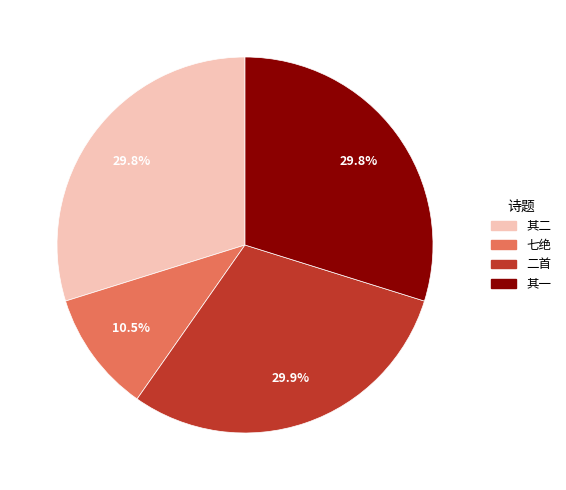

Does any single category account for the majority?

No